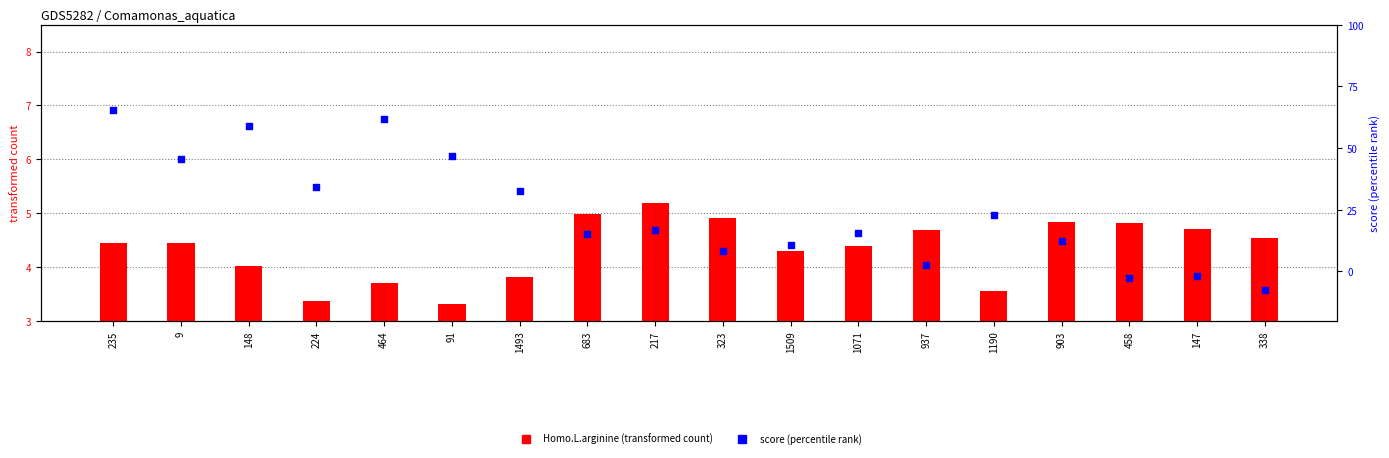

Which series has the largest total across all categories?

Homo.L.arginine